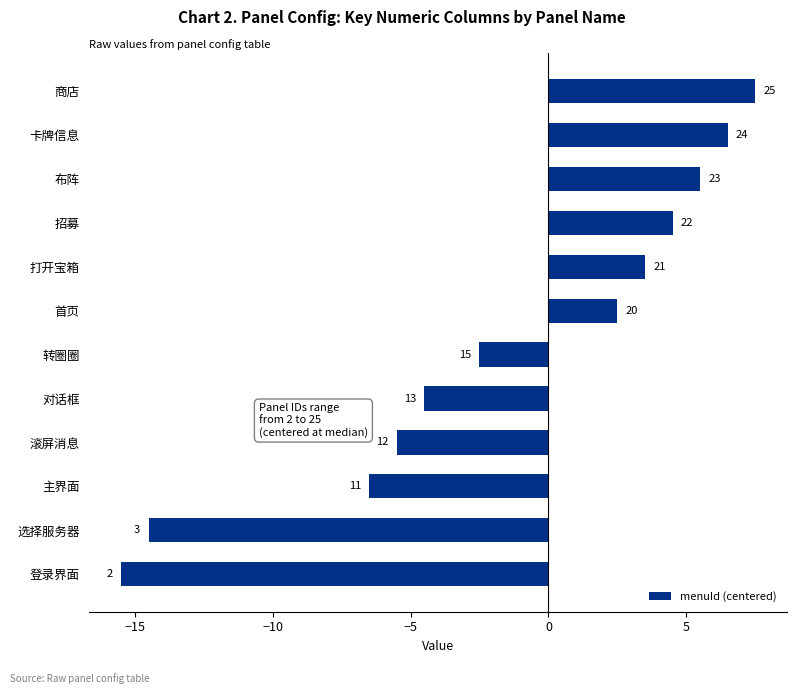

What is the sum of all values?

-19.0